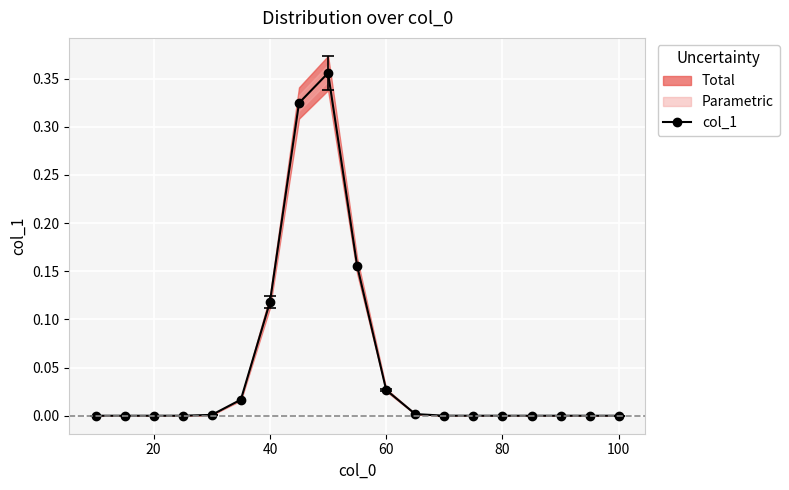

True or false: col_1 has more than 0 interior local peaks.

True